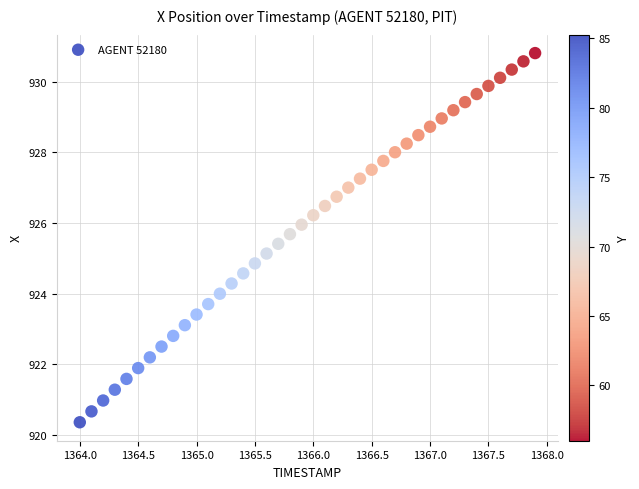

What is the range of Y values (max minus min)?

10.5